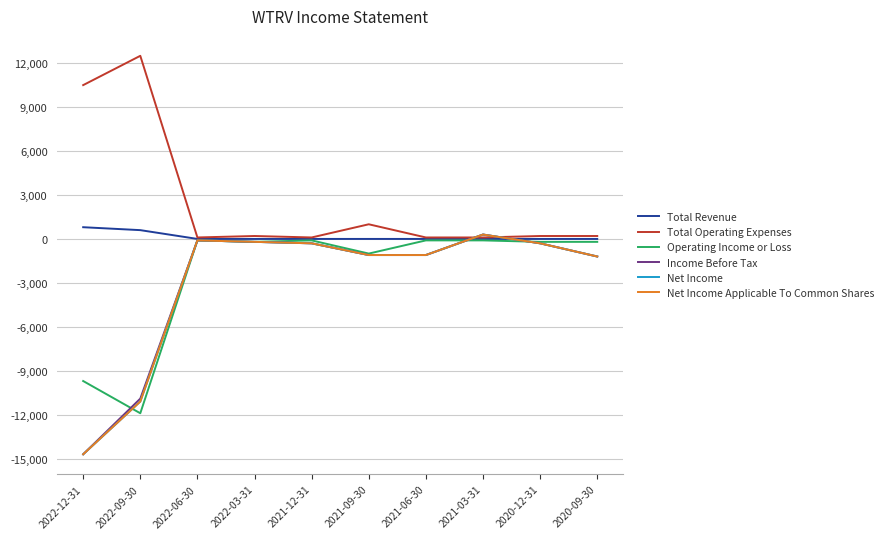

Is the value of Operating Income or Loss at 2021-12-31 greater than the value of Net Income at 2022-06-30?

No